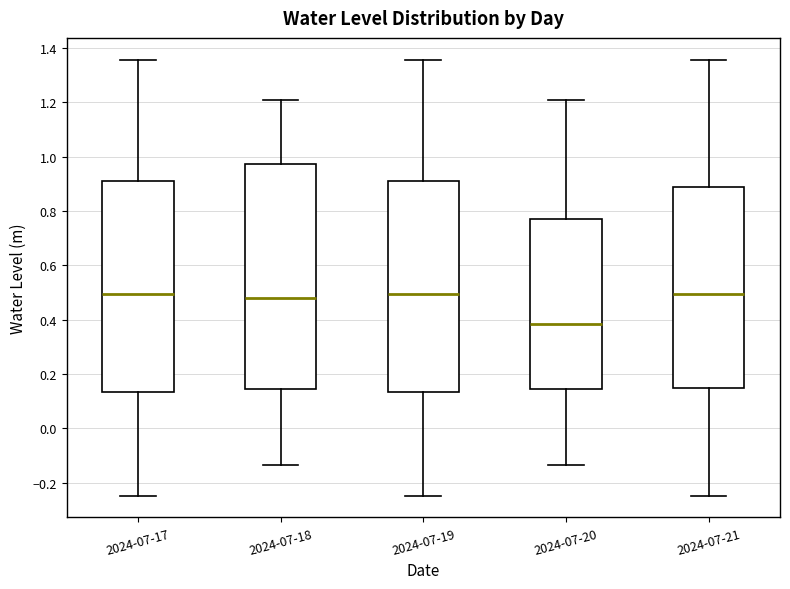

Comparing the boxes themselves (not the whiskers), which one is the tallest?

2024-07-18